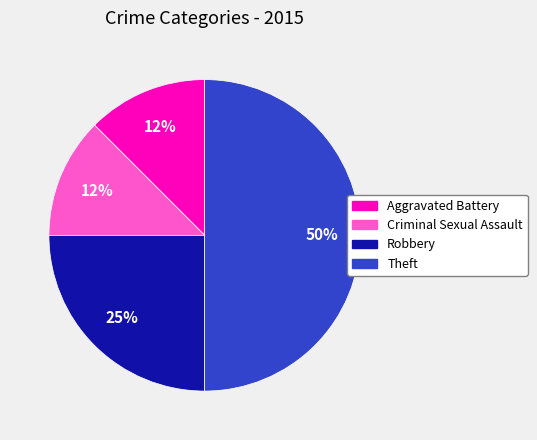

Does Robbery represent more than half of the total?

No